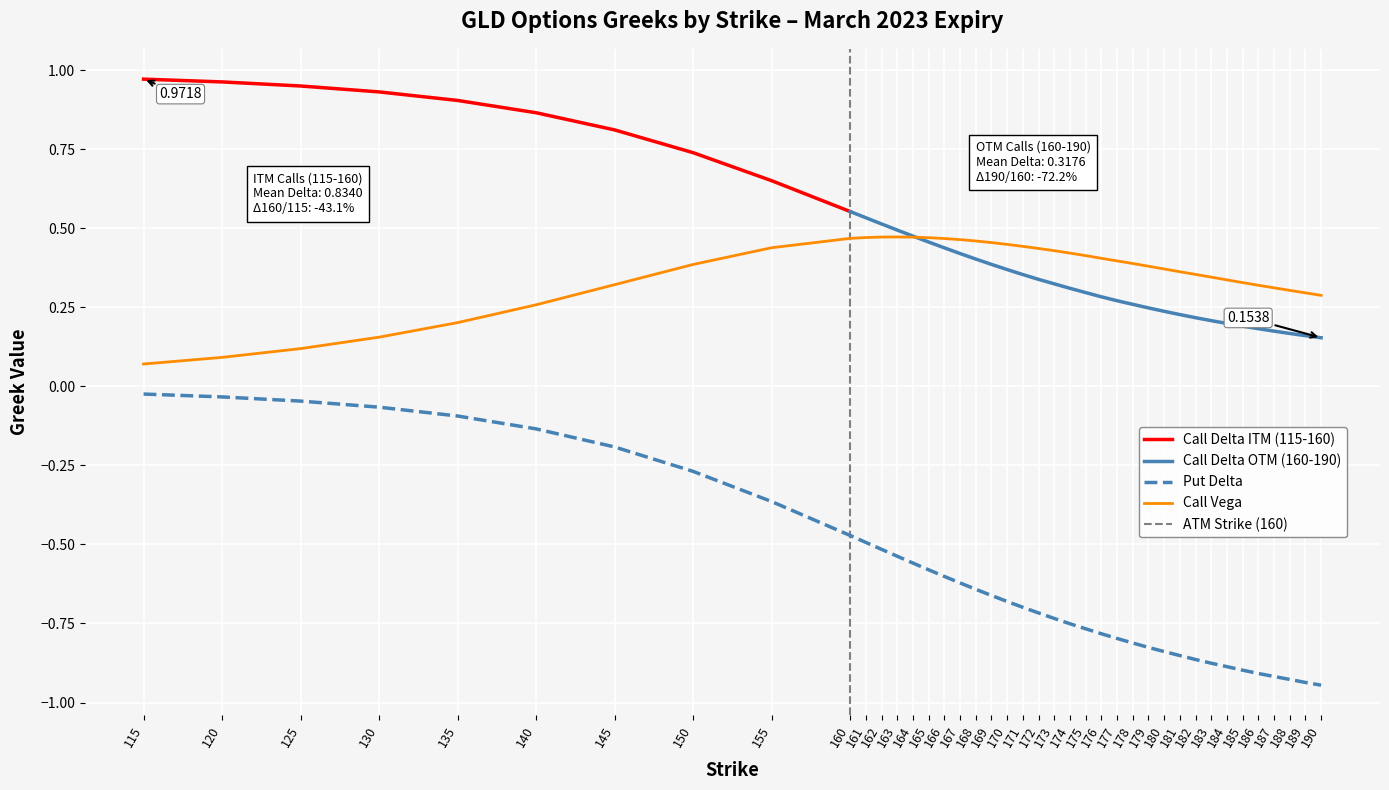

What is the maximum value for vega_calls?

0.5